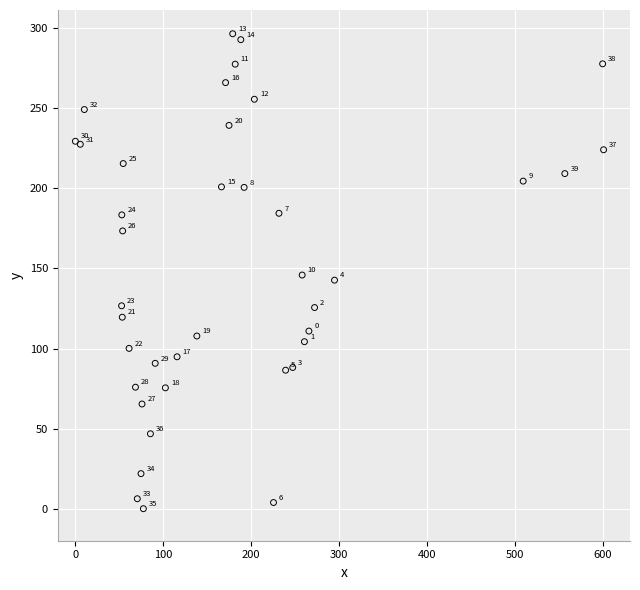

What Y value in the scatter plot is closest to 148?

145.9